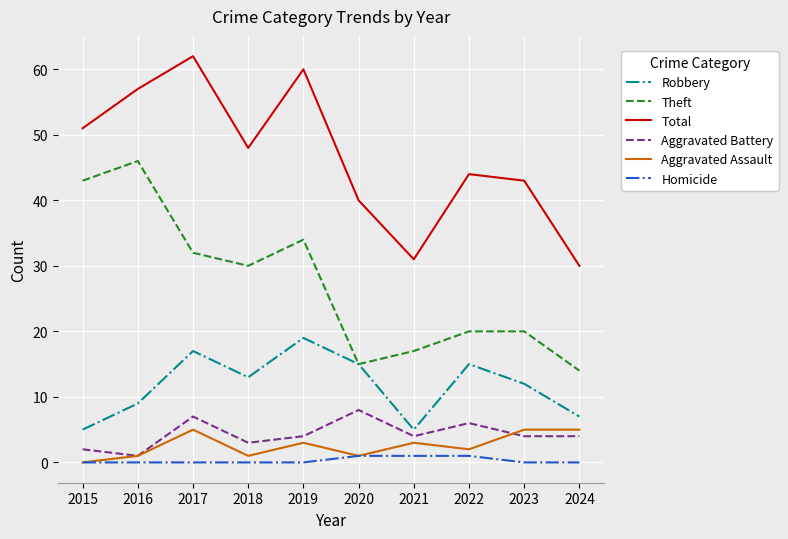

Does the chart have visible grid lines?

Yes